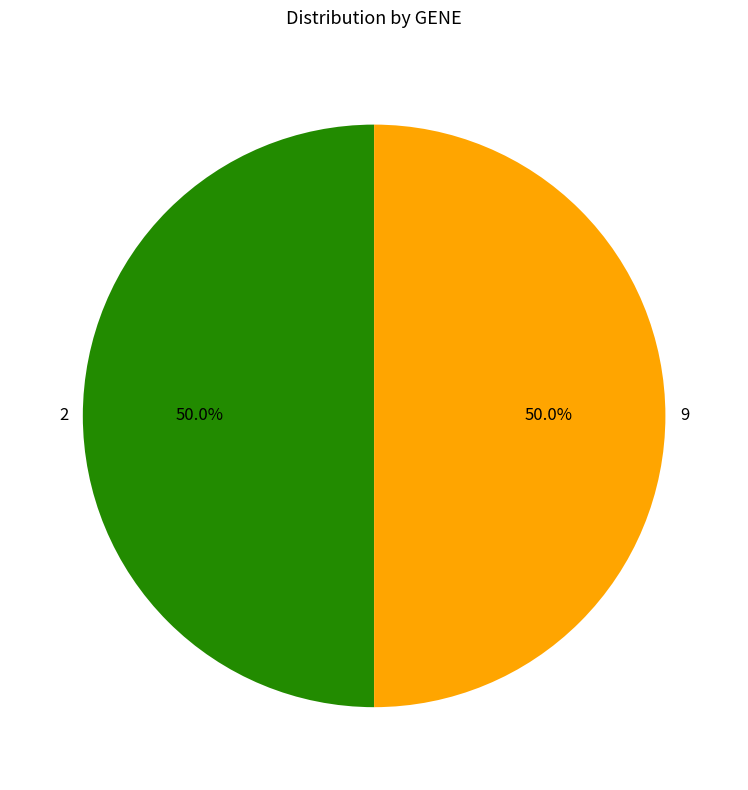

What is the ratio of the value at 2 to the value at 9?

1.0